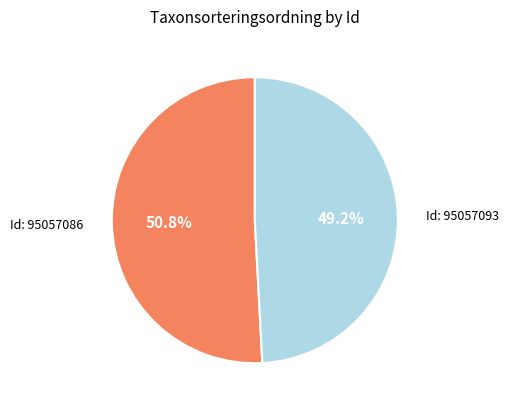

Does any single category account for the majority?

Yes